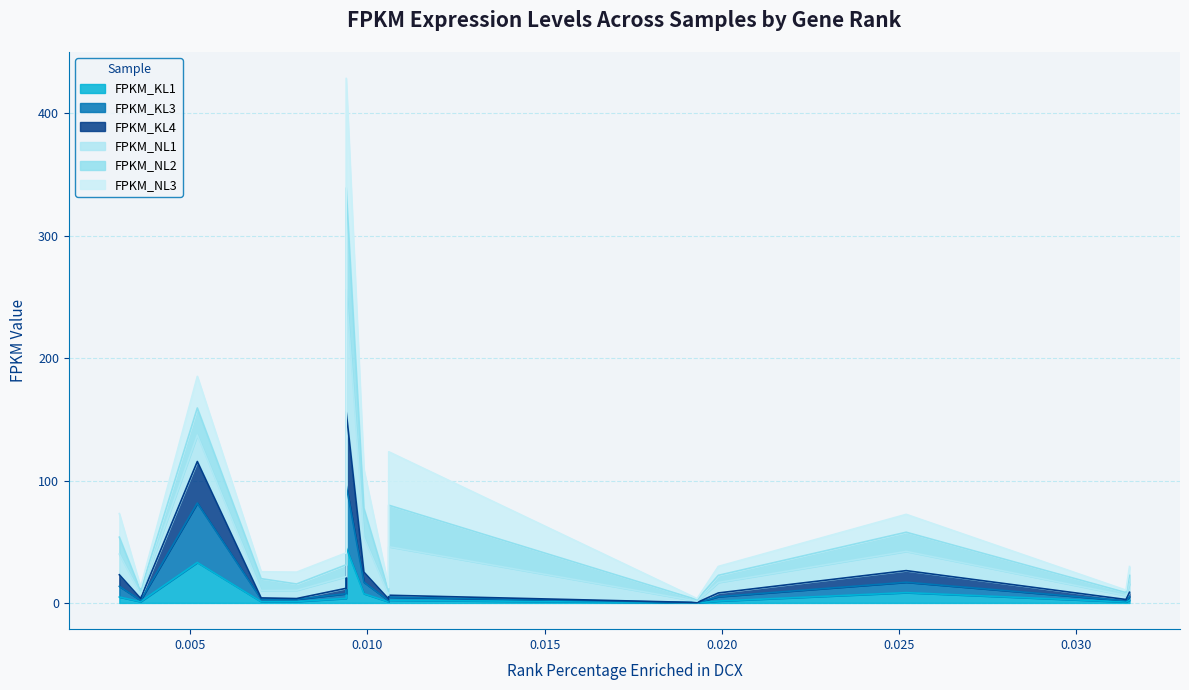

True or false: FPKM_KL1 and FPKM_KL3 cross at least once.

False